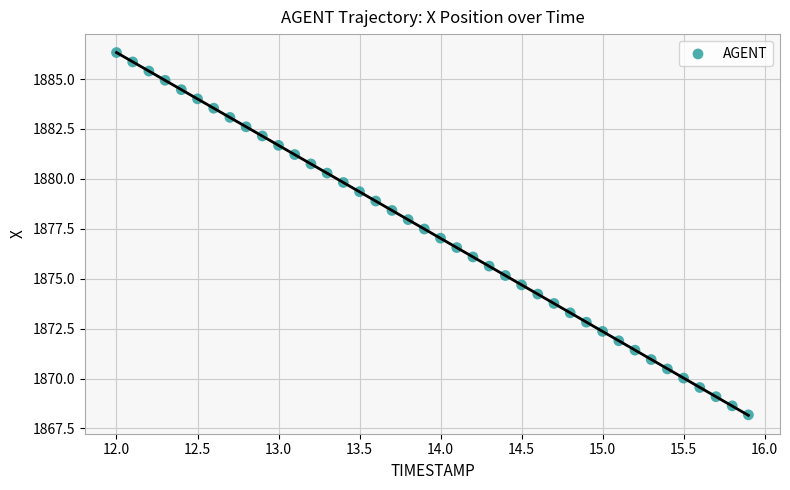

What is the range of X values (max minus min)?

3.9